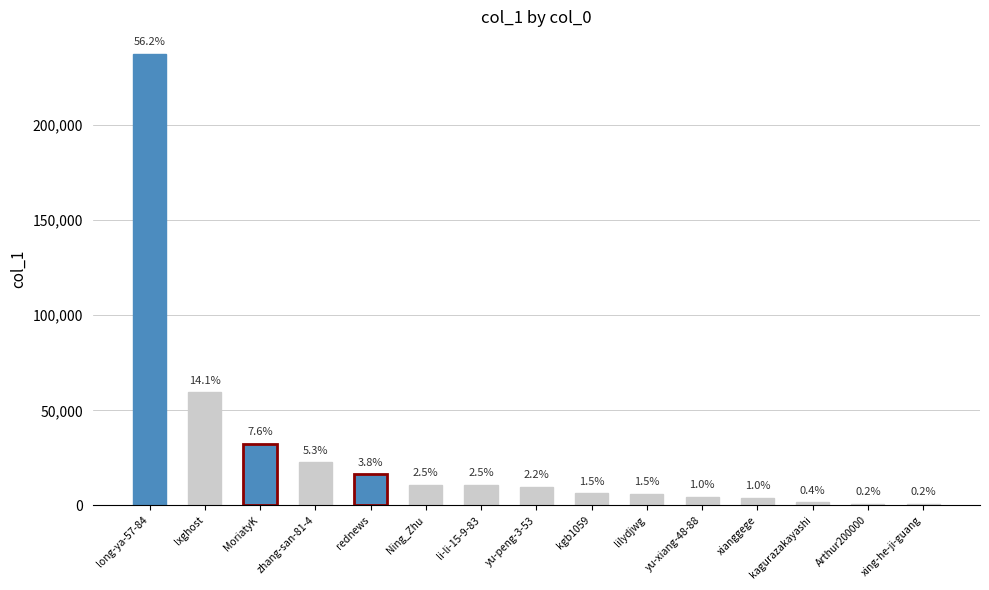

Are the bars grouped side by side (vs. stacked)?

No